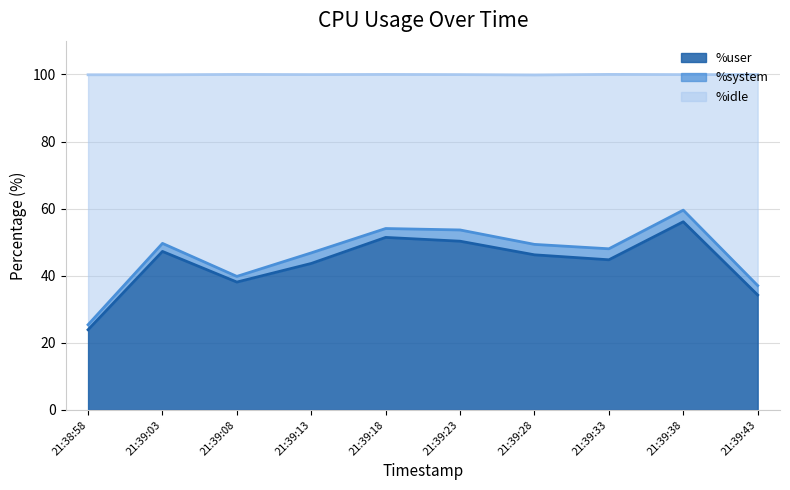

What is the difference between the maximum and minimum values in the %user series?

32.2